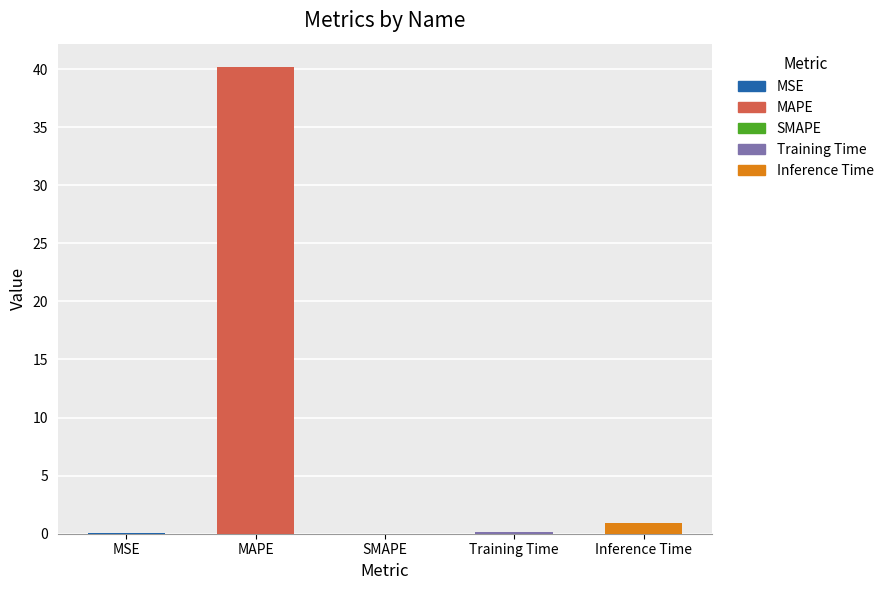

What is the sum of all values?

41.3